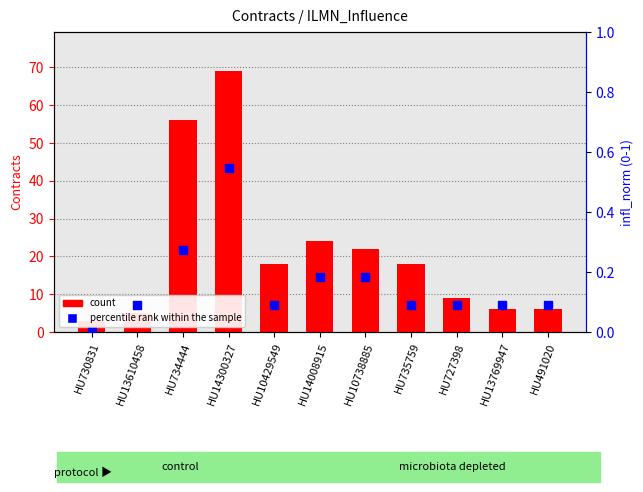

Is the value of count at HU734444 greater than the value of percentile rank within the sample at HU13769947?

Yes